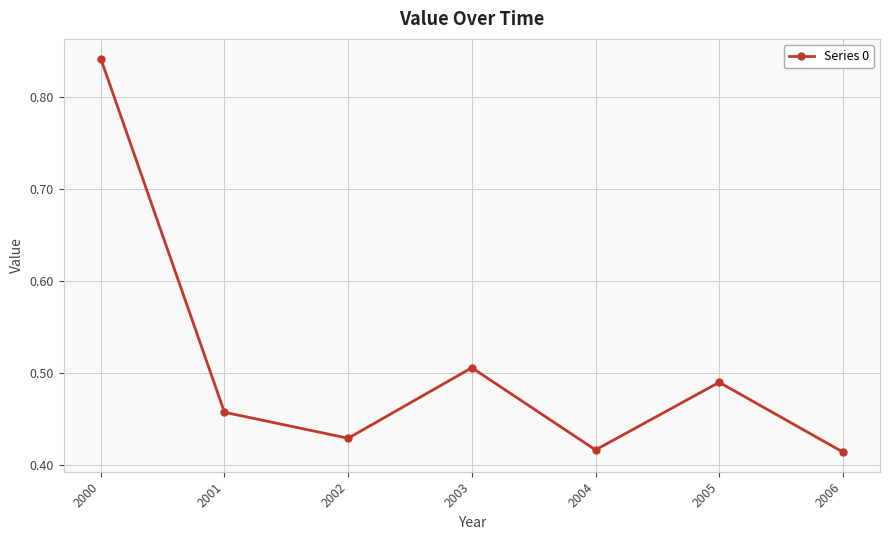

How many values are between 0 and 1?

7